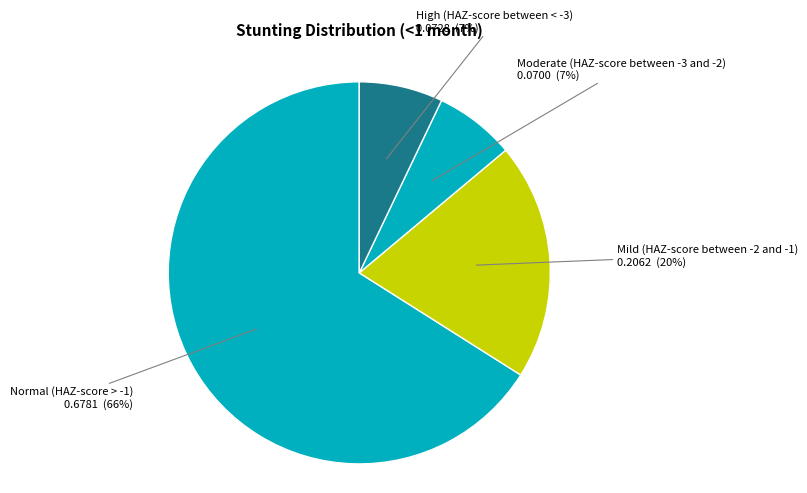

Which has a higher value, Mild (HAZ-score between -2 and -1) or High (HAZ-score between < -3)?

Mild (HAZ-score between -2 and -1)